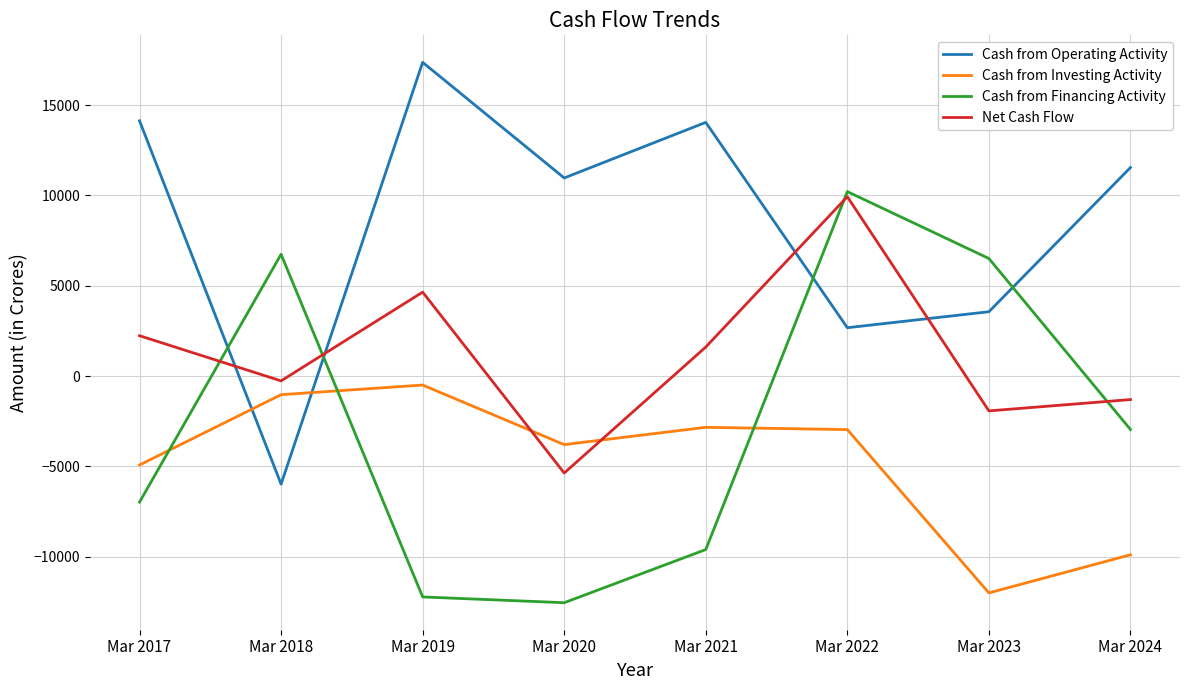

What are all the series names shown in the legend?

Cash from Operating Activity, Cash from Investing Activity, Cash from Financing Activity, Net Cash Flow